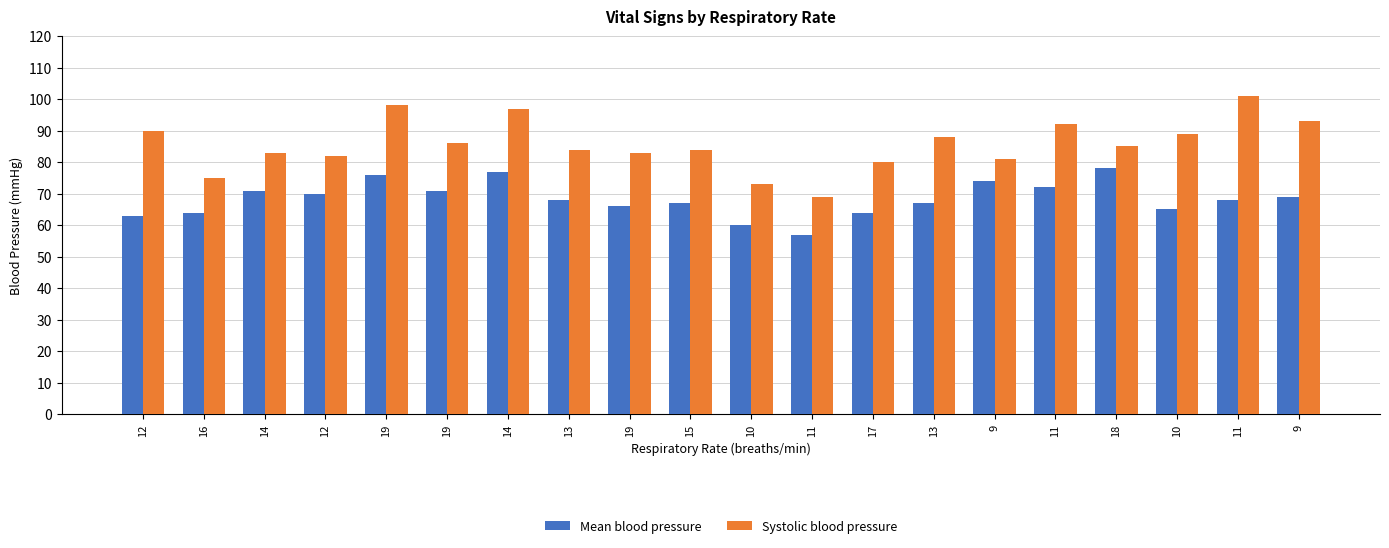

Does the chart contain any negative values?

No